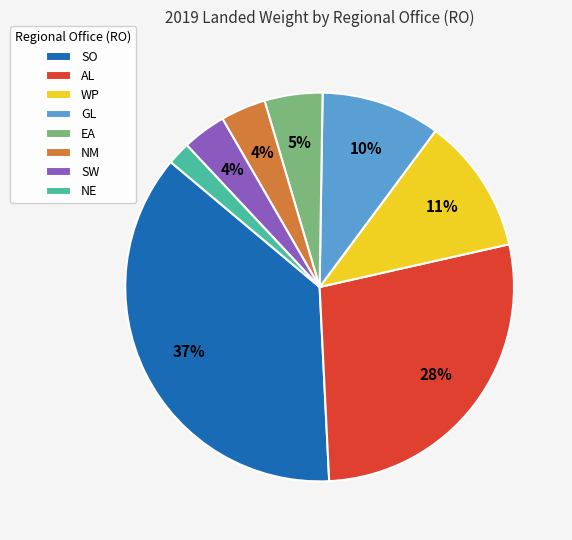

Combined, do GL and AL account for over 50%?

No